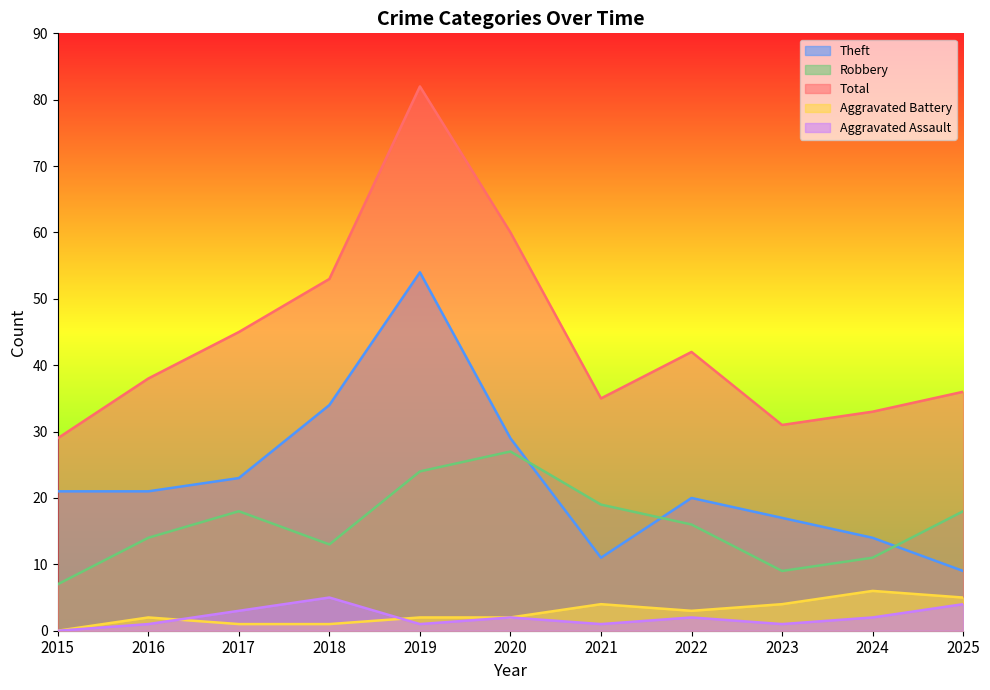

Which series changed the most between 2019 and 2023?

Total